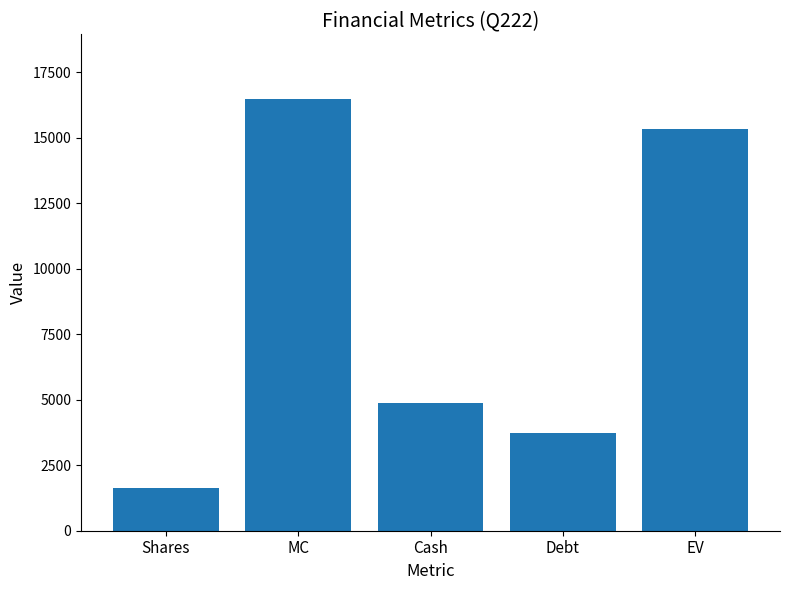

What is the minimum value shown in the chart?

1649.0